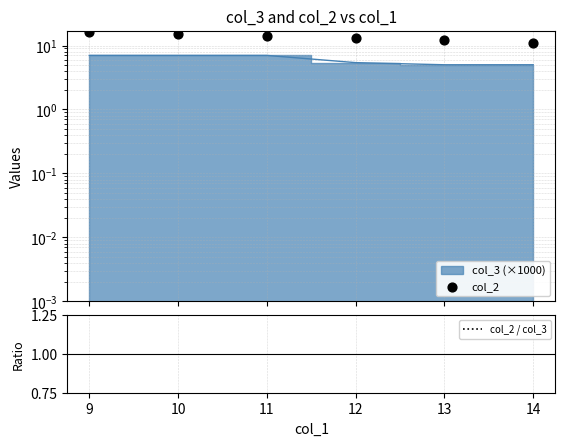

Which series has the largest total across all categories?

col_2